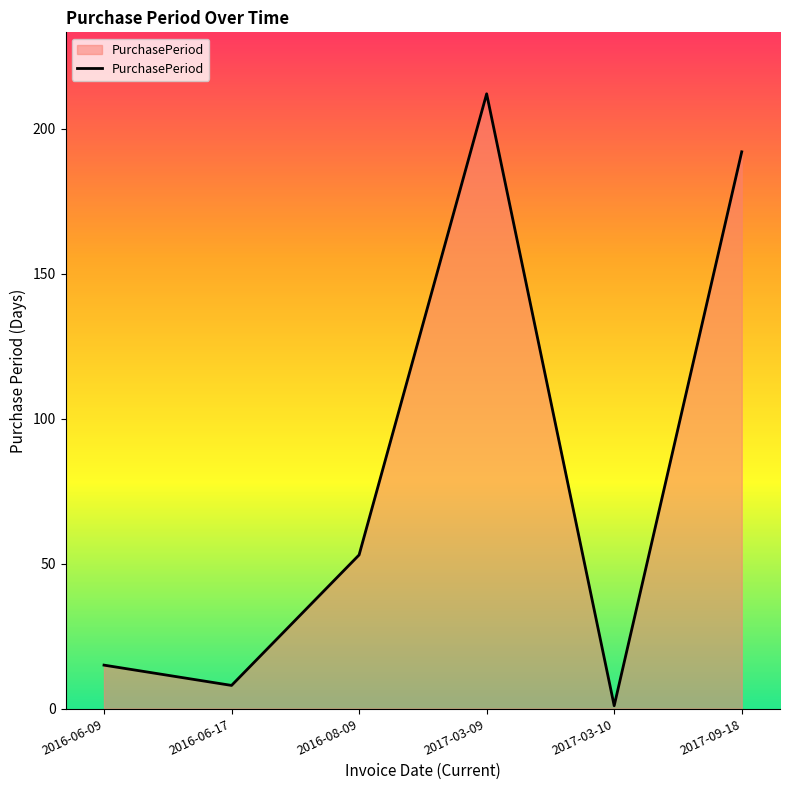

Approximately how many times larger is the value at 2016-06-09 compared to 2017-03-09?

0.1